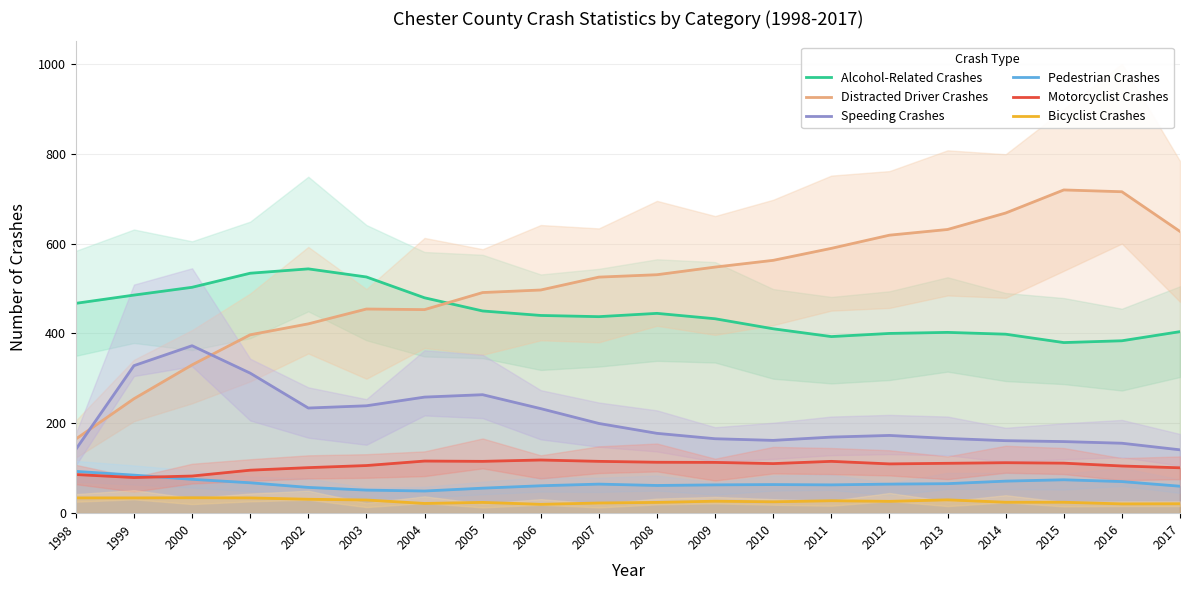

Count the number of data series in this chart.

6